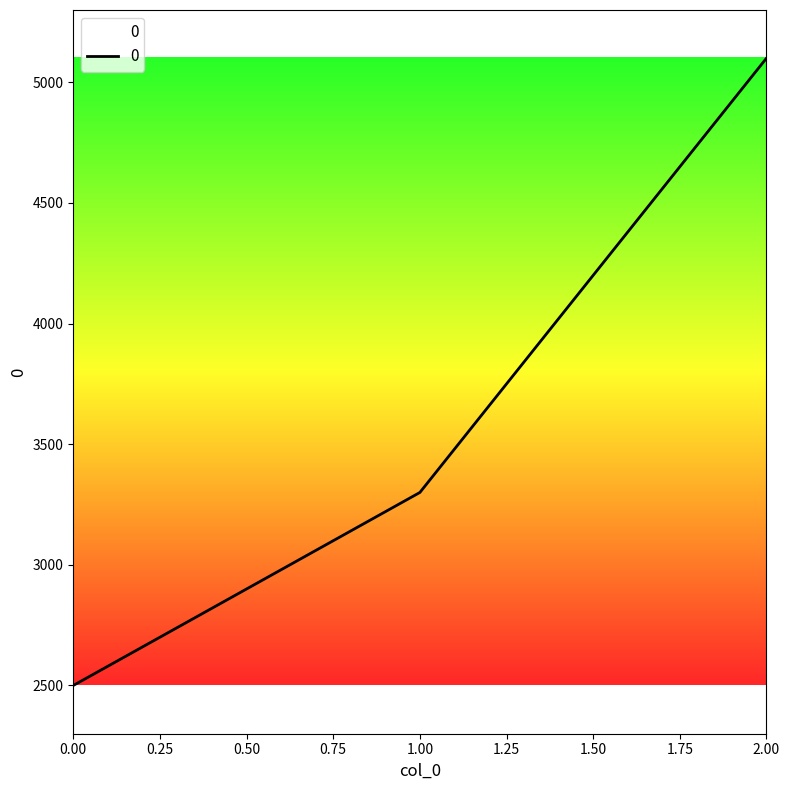

What value does the data have at 1.00, to the nearest 10?

3300